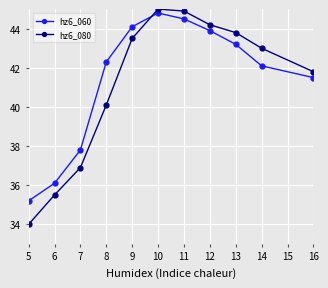

Between 11 and 14, which series saw the biggest shift?

hz6_060